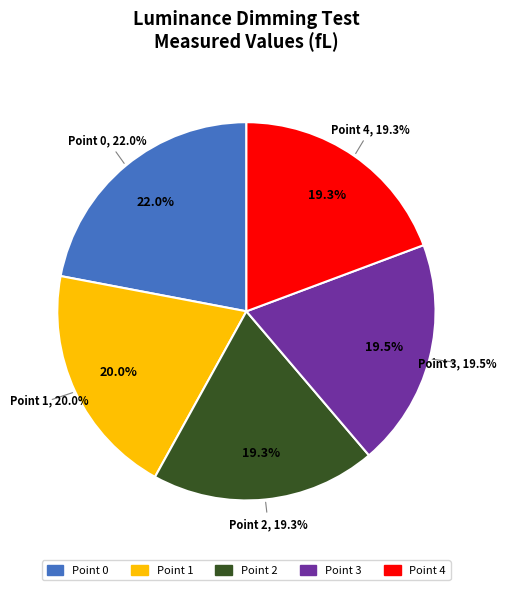

Do Point 2 and Point 0 together represent more than half of the pie?

No